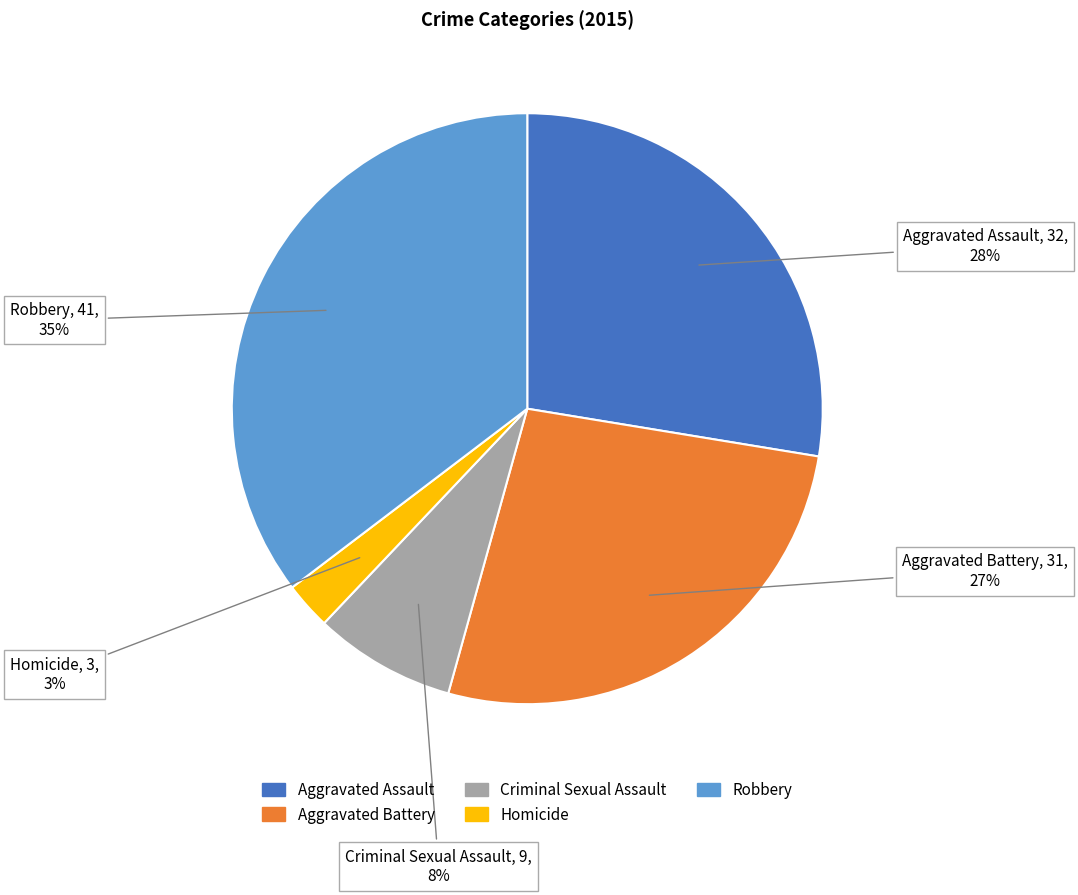

Rank the categories by value from lowest to highest.

Homicide, Criminal Sexual Assault, Aggravated Battery, Aggravated Assault, Robbery